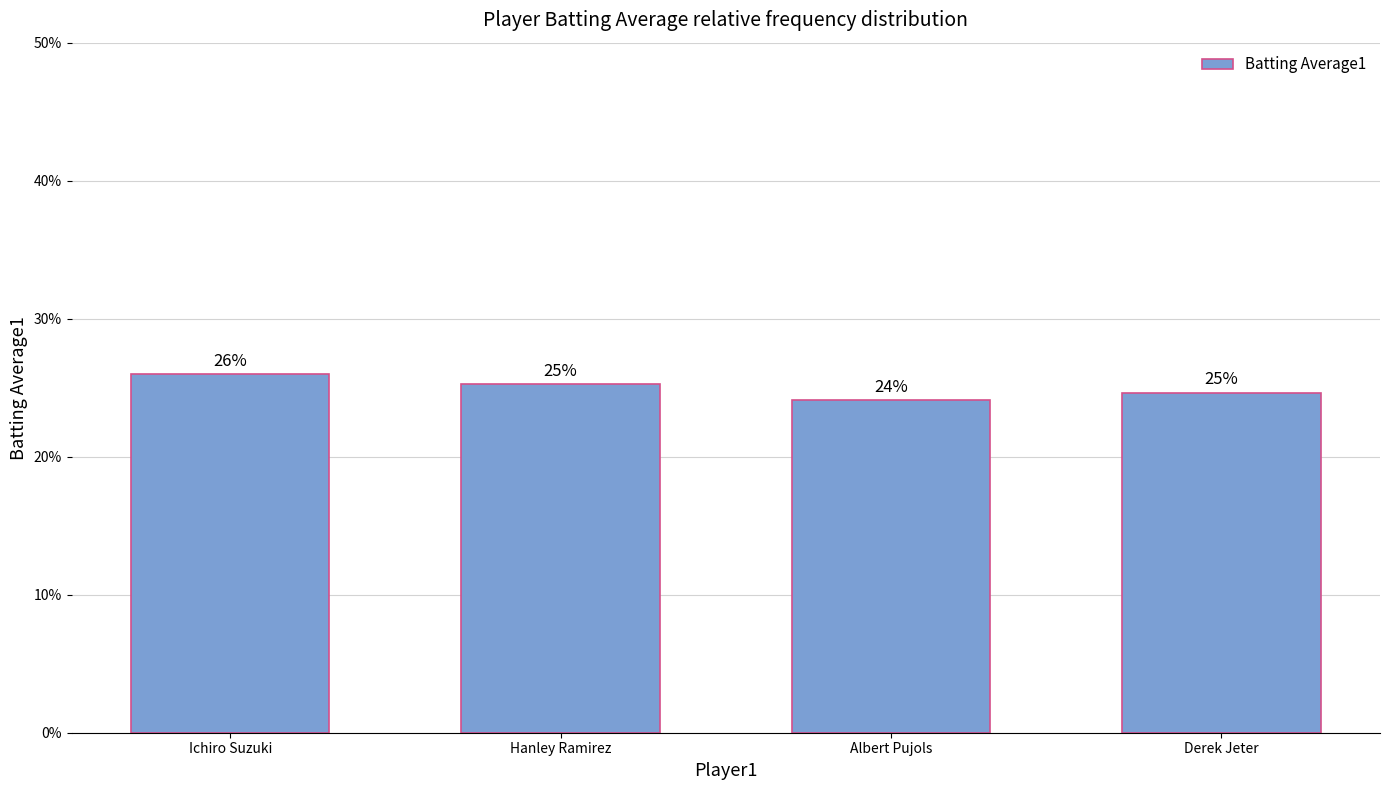

Does the chart contain any negative values?

No